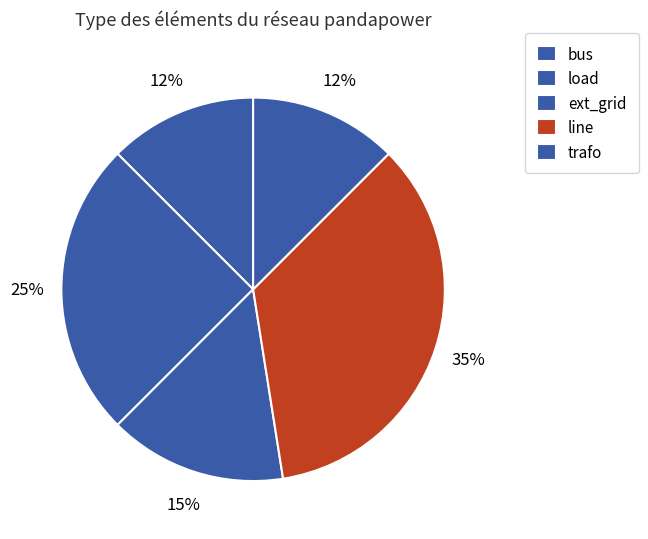

How many segments does this pie chart have?

5